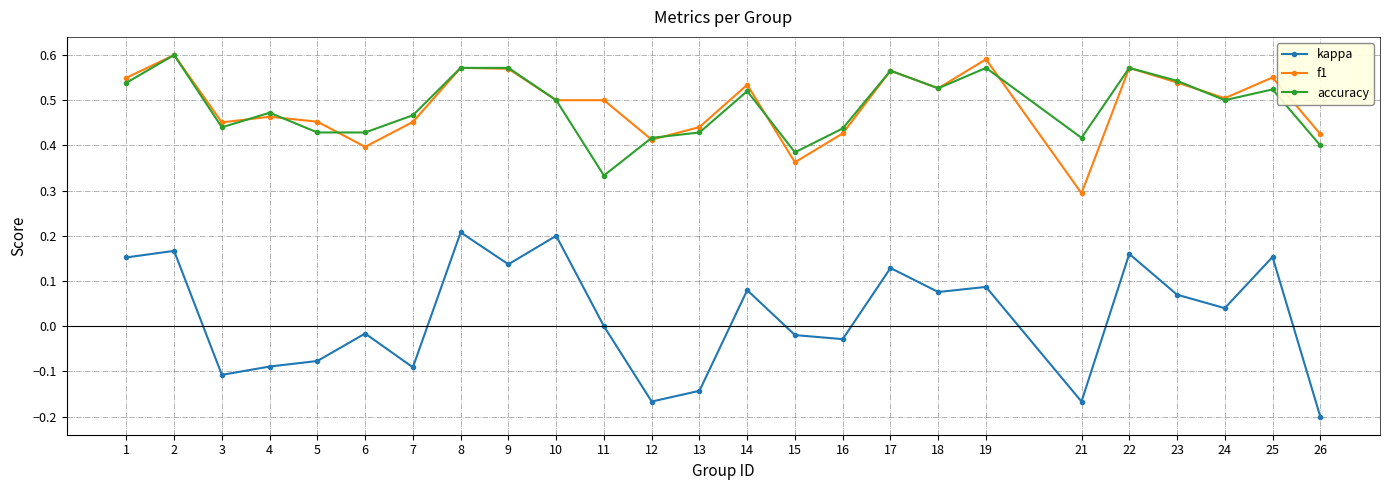

At 11, list the series in order from largest to smallest.

f1, accuracy, kappa